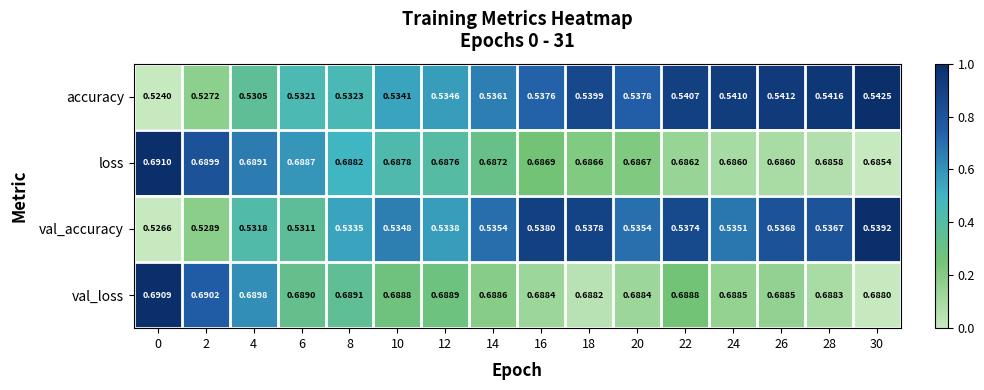

Is the value of loss at 6 greater than the value of accuracy at 20?

Yes